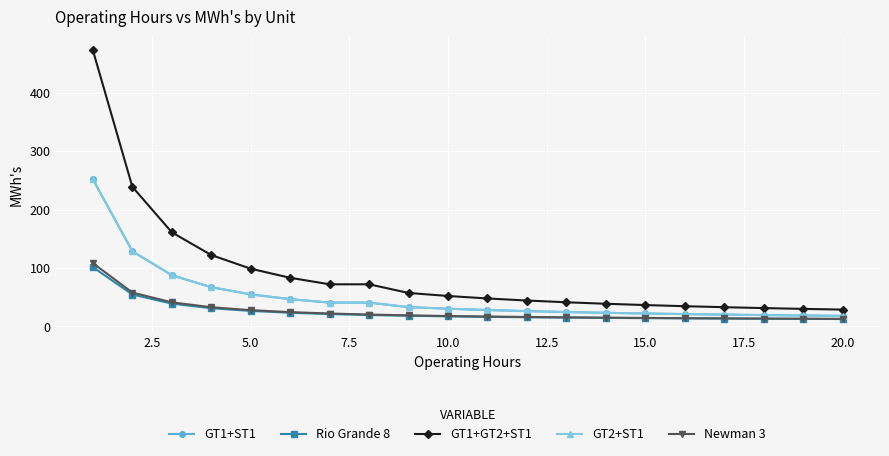

Rank the series by their maximum value, from lowest to highest.

Rio Grande 8, Newman 3, GT1+ST1, GT2+ST1, GT1+GT2+ST1